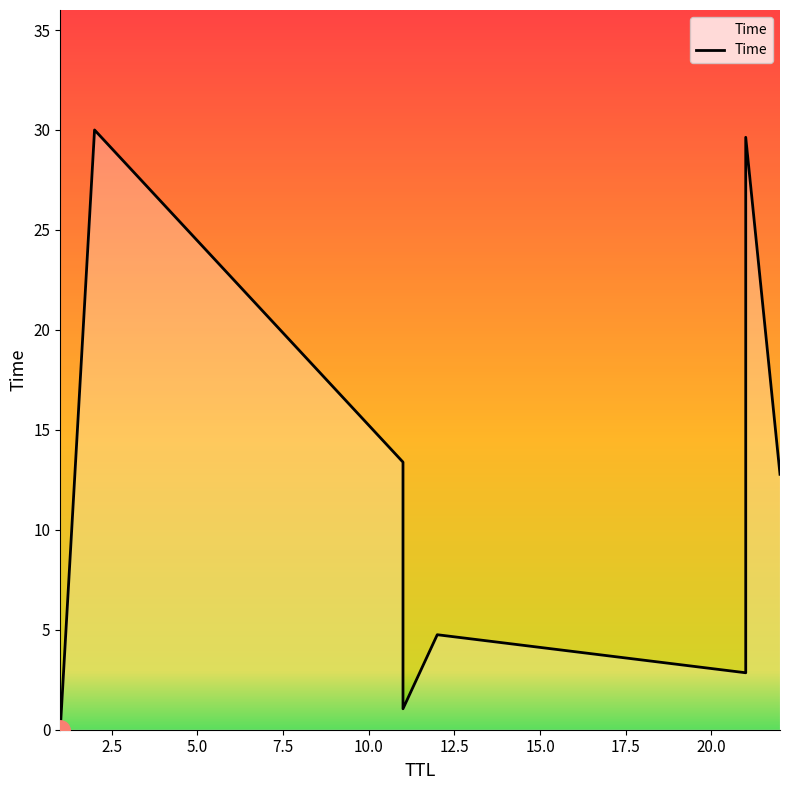

The chart shows a value of 30.0 at 2. True or false?

True